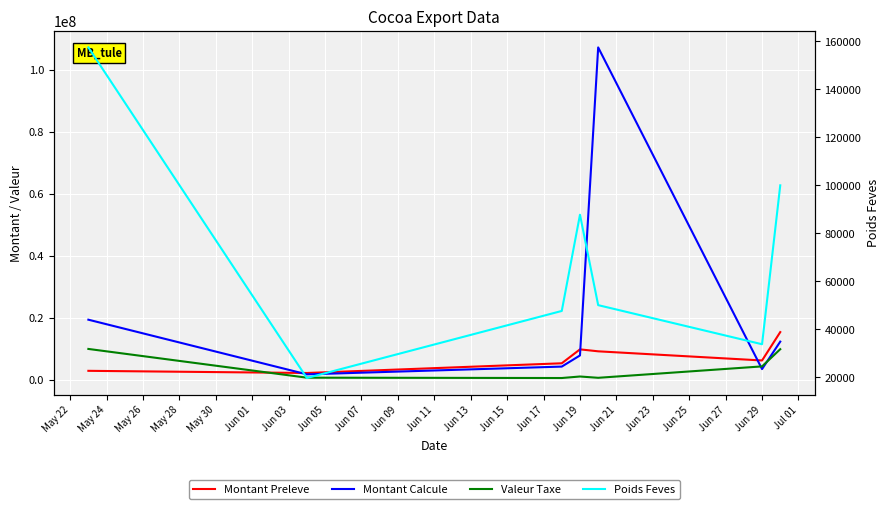

What is the highest value of the Montant Calcule series?

107239939